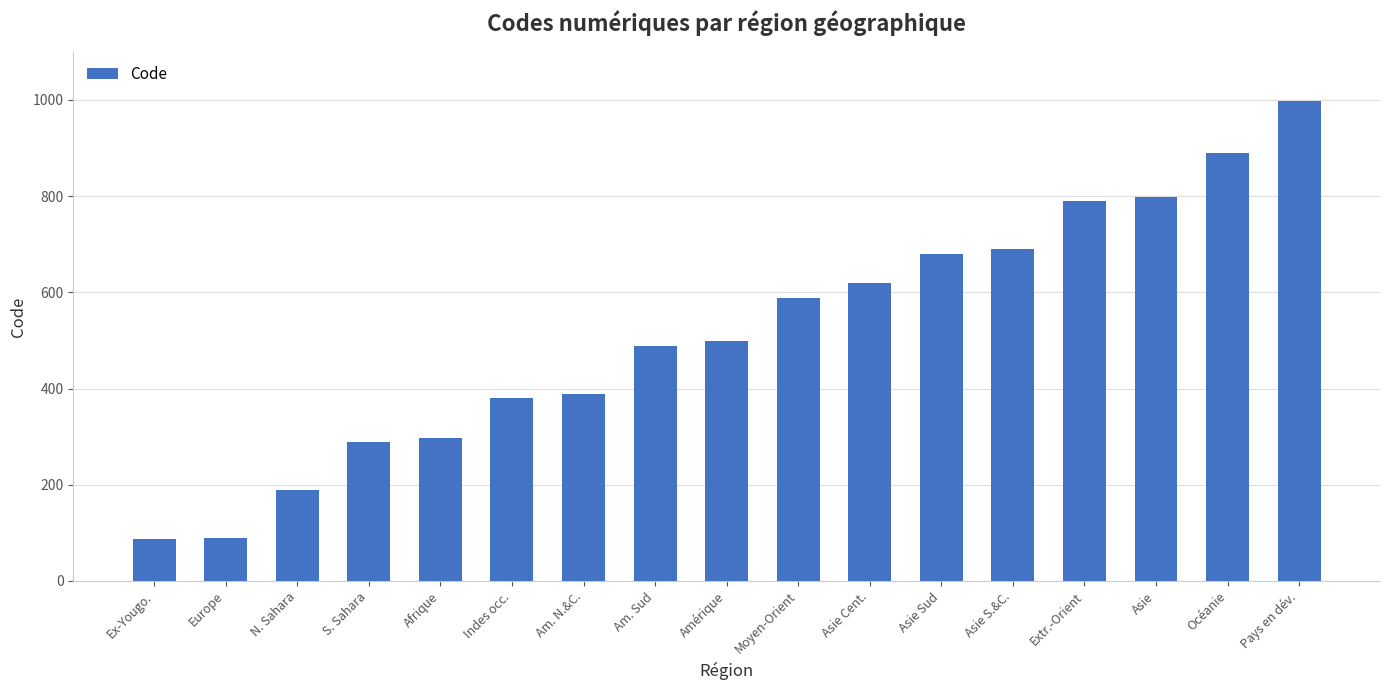

What is the minimum value shown in the chart?

88